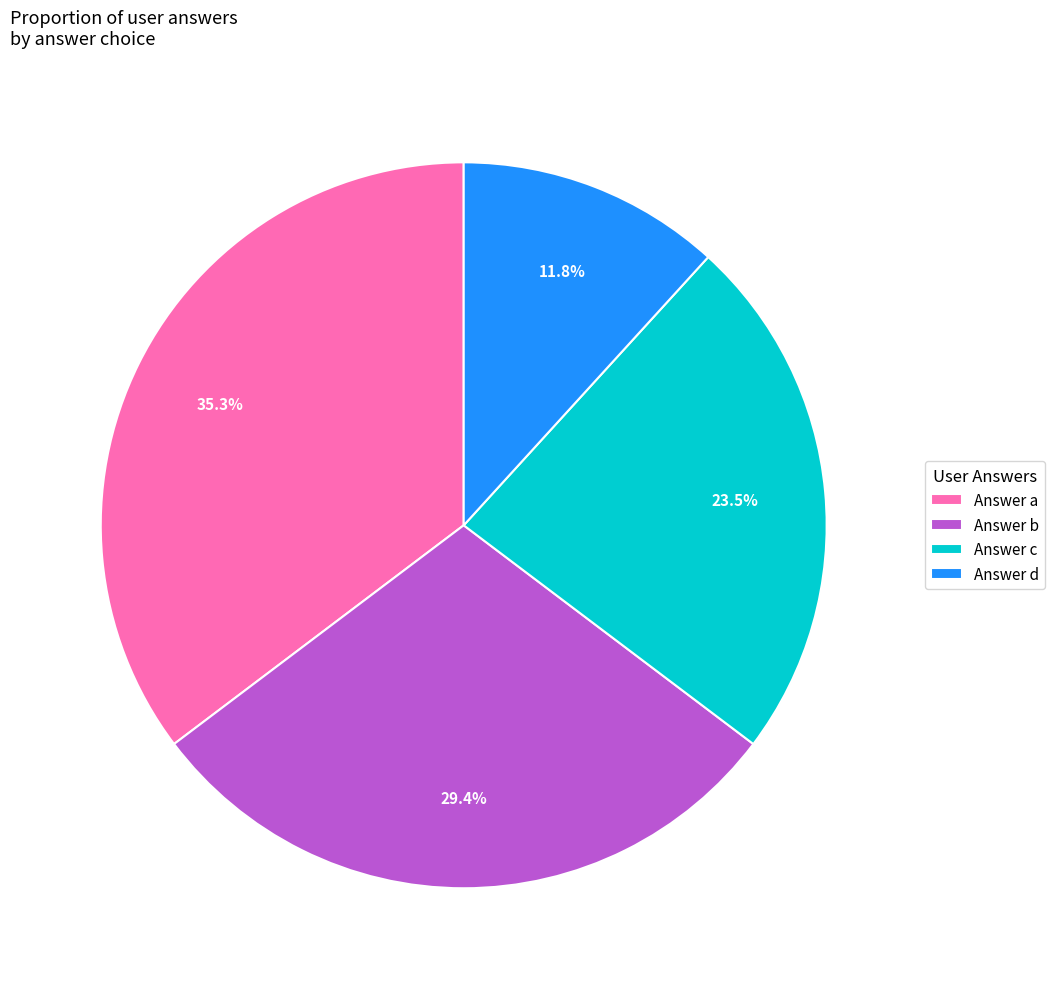

Do Answer a and Answer c together represent more than half of the pie?

Yes